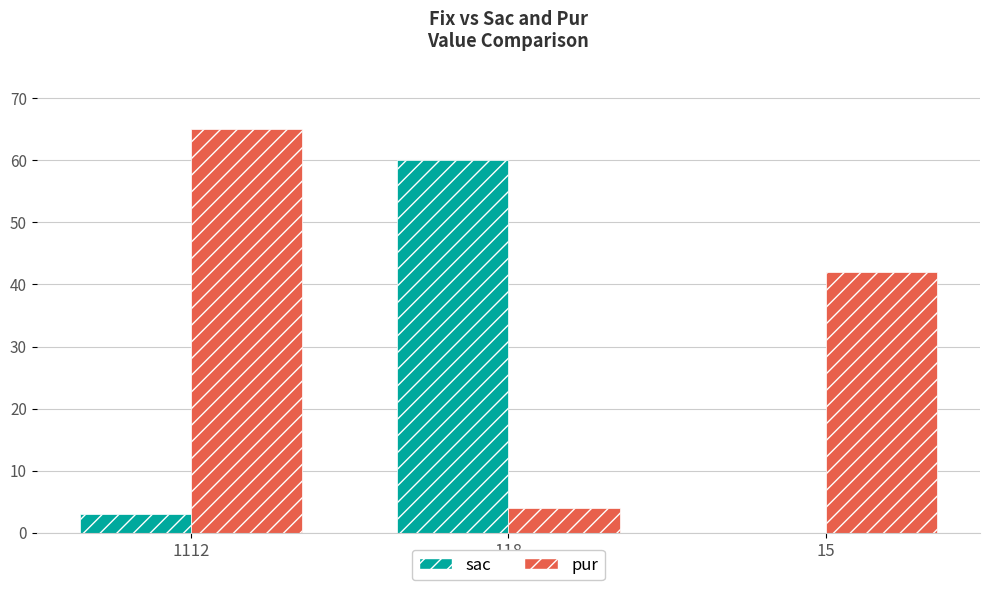

What are all the series names shown in the legend?

sac, pur